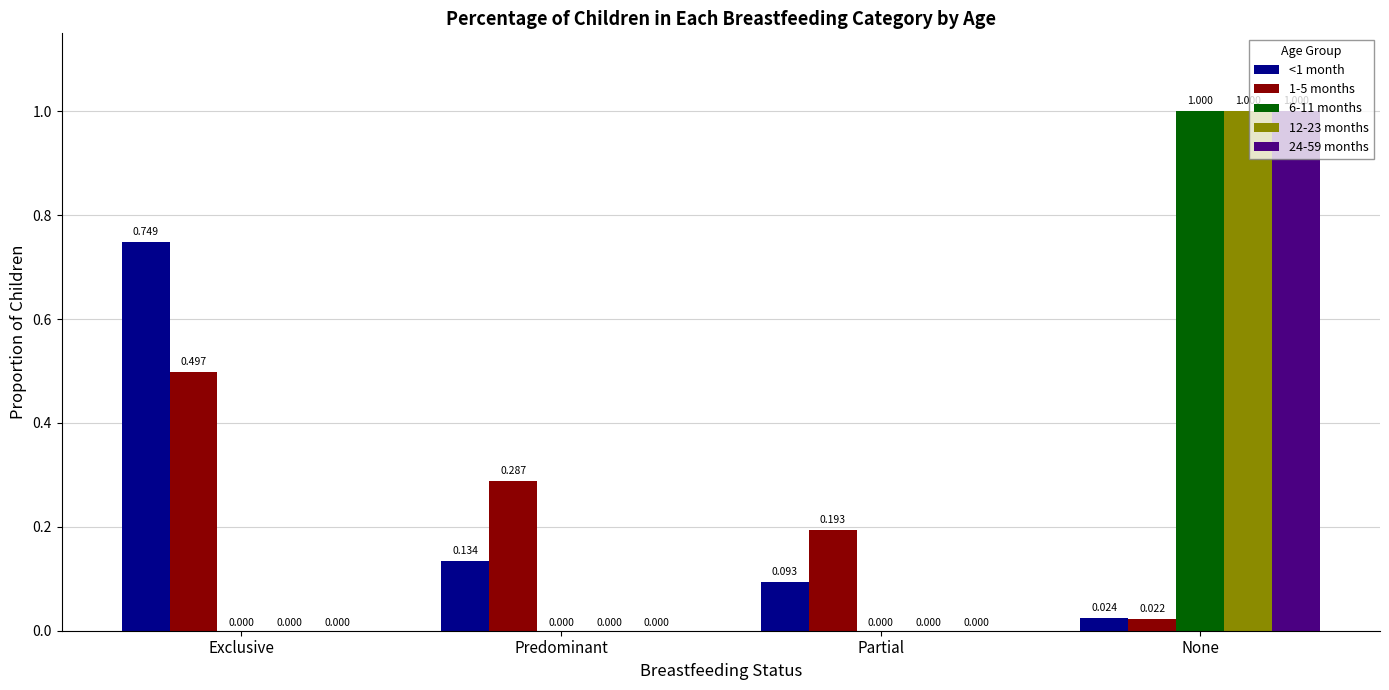

At which category is the sum across all series the highest?

None